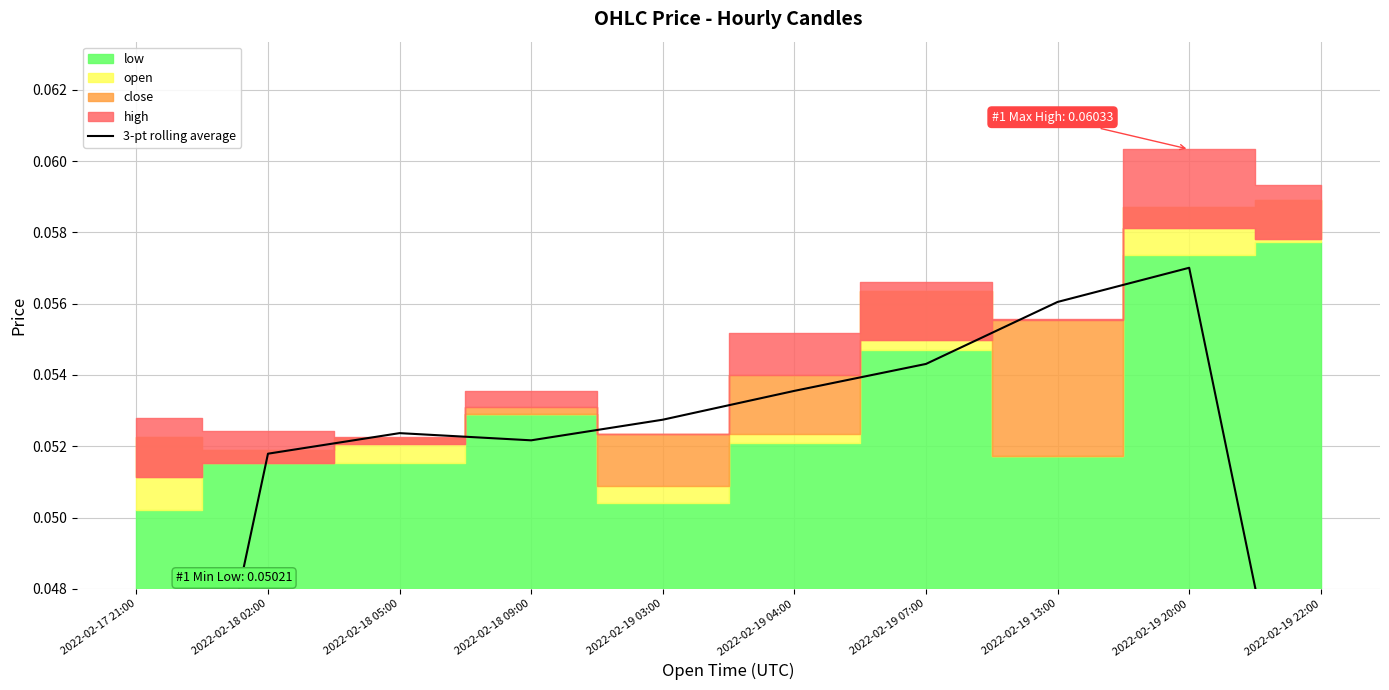

How many lines are shown in the chart?

1